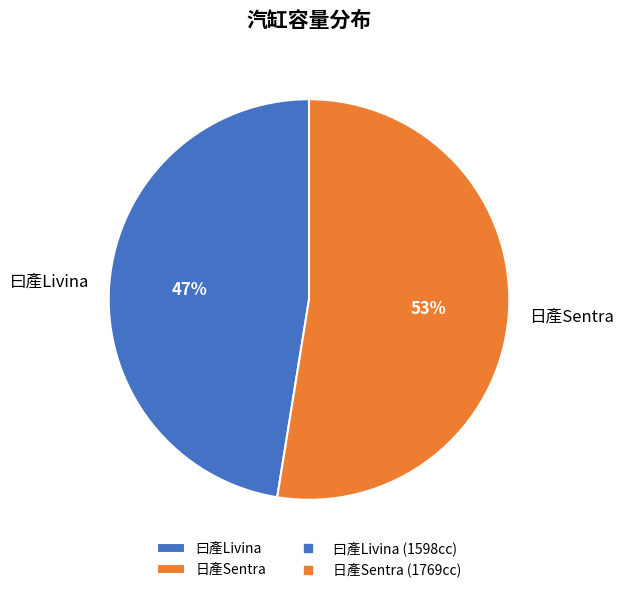

Which slice is the smallest?

曰產Livina